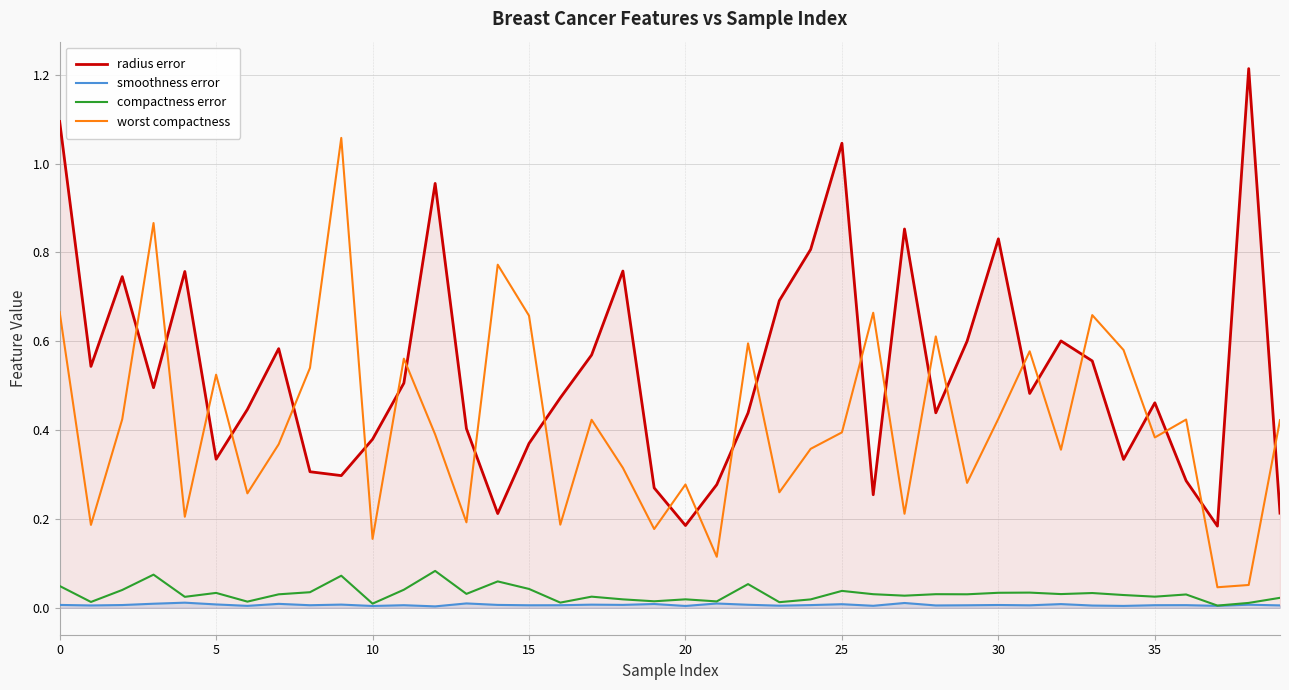

Is the value of smoothness error at 31 greater than the value of radius error at 12?

No